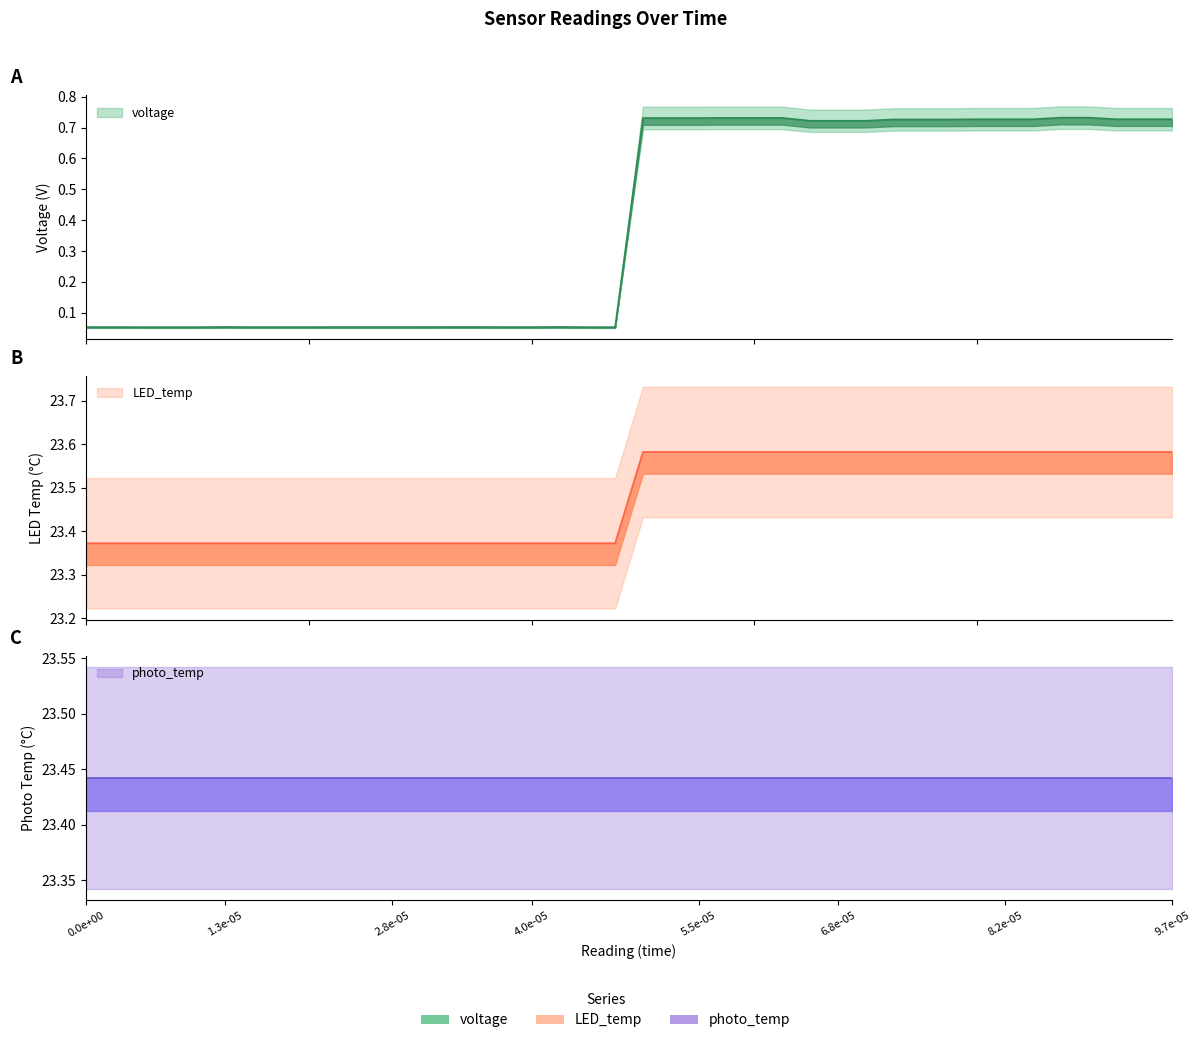

What is the difference between the maximum and second lowest values in the LED_temp series?

0.2